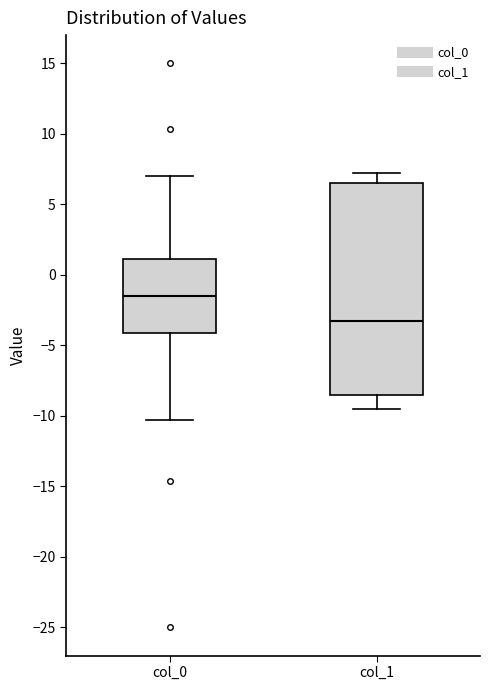

Which box's median line is the highest?

col_0